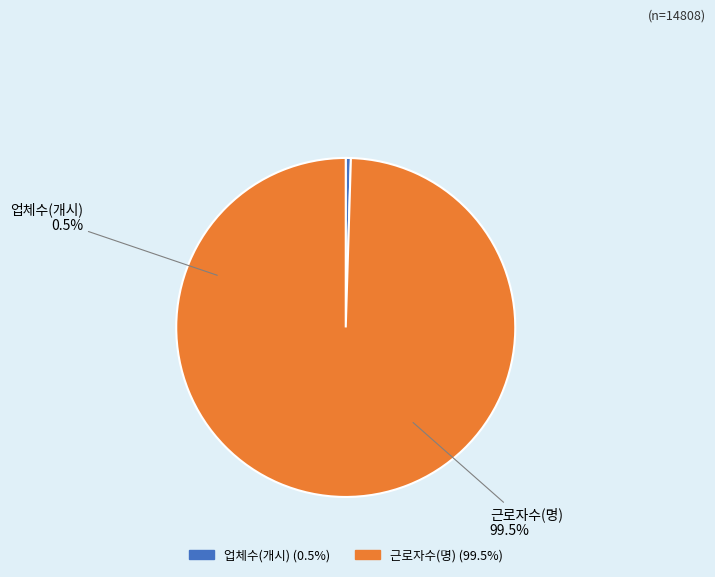

Count the number of slices in the pie.

2